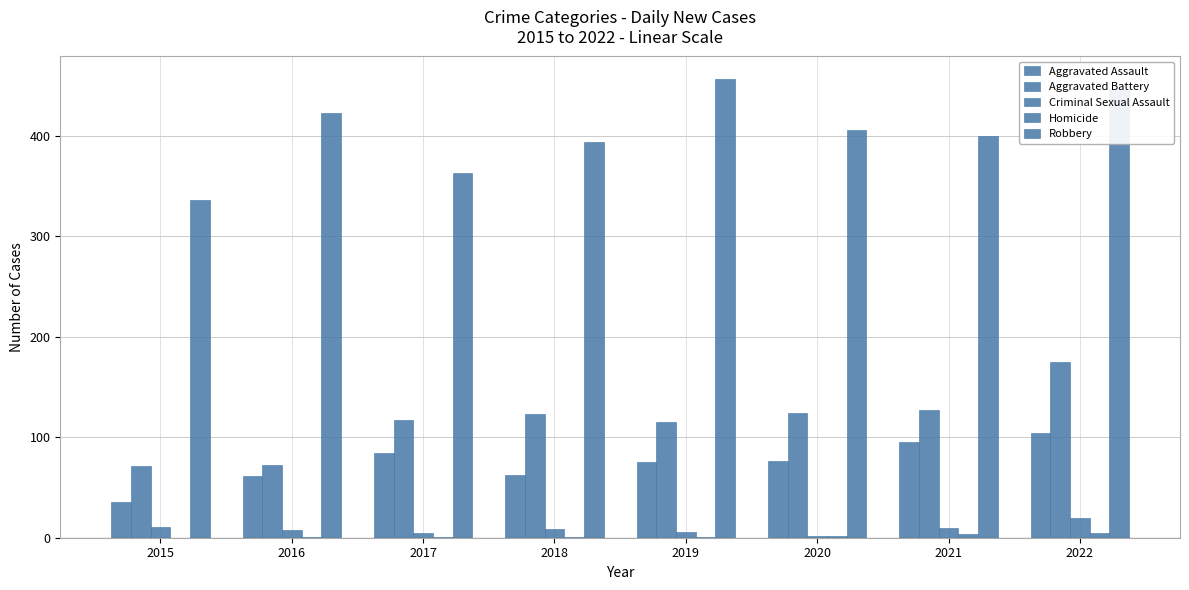

How many data points does each series have?

8